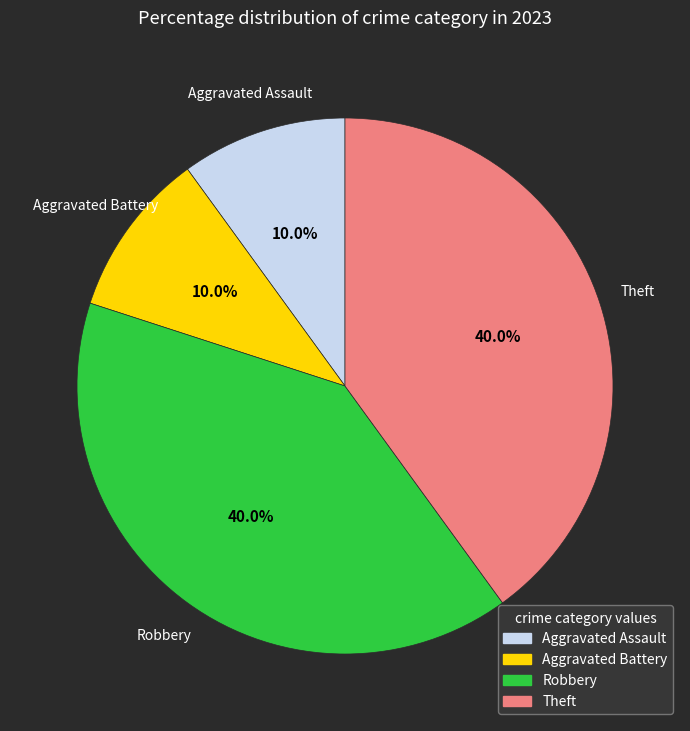

Approximately how many times larger is the value at Aggravated Battery compared to Aggravated Assault?

1.0